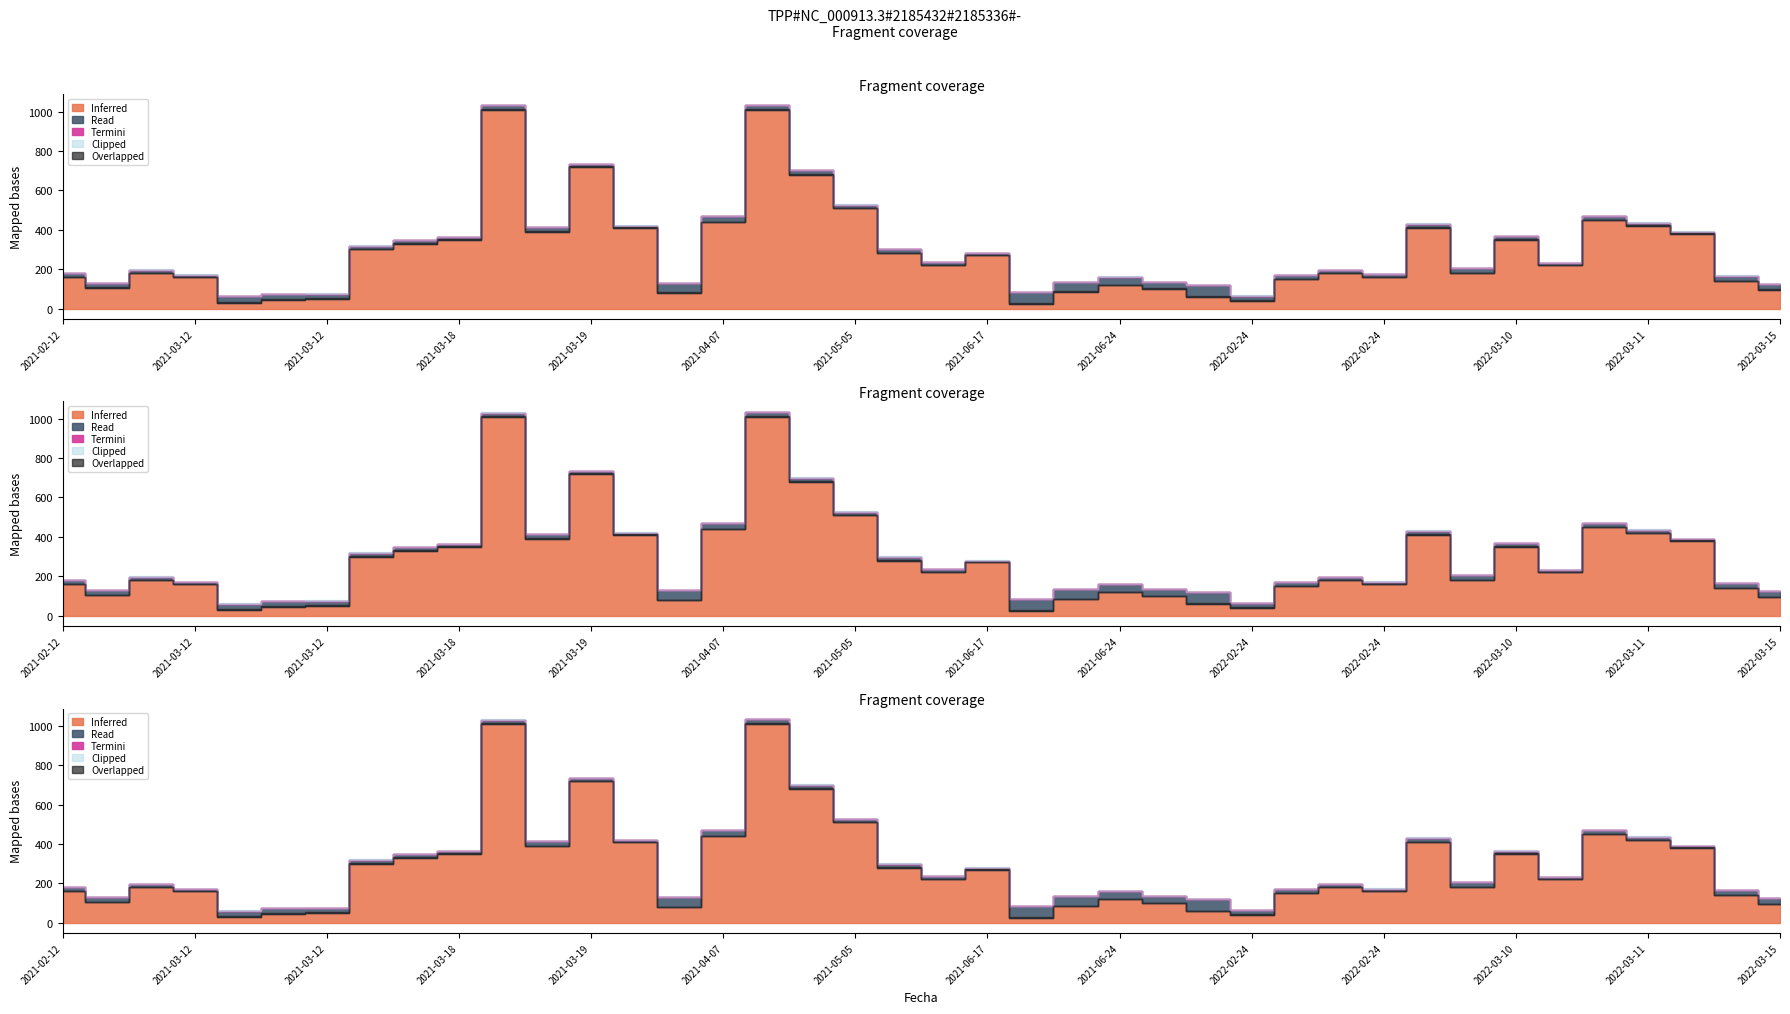

What is the minimum value shown in the chart?

25